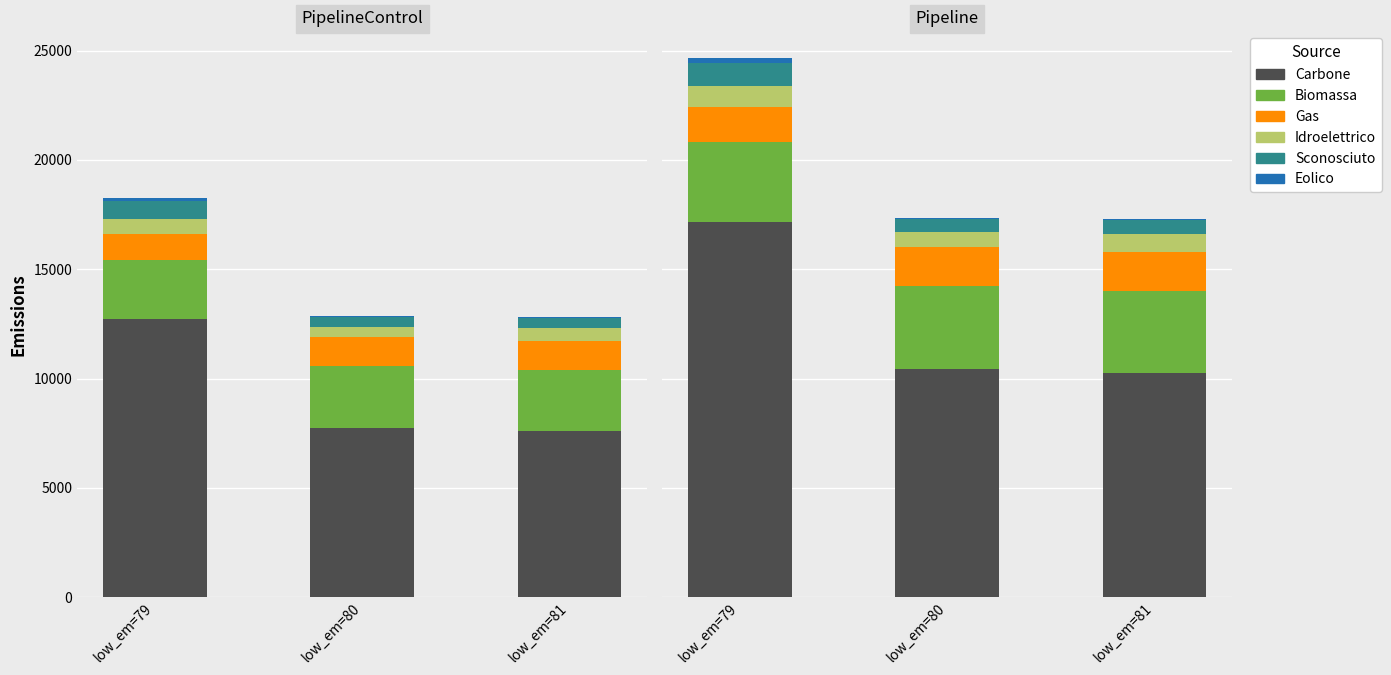

Rank the series at low_em=80 from lowest to highest value.

eolico_emissions, sconosciuto_emissions, idroelettrico_emissions, gas_emissions, biomassa_emissions, carbone_emissions